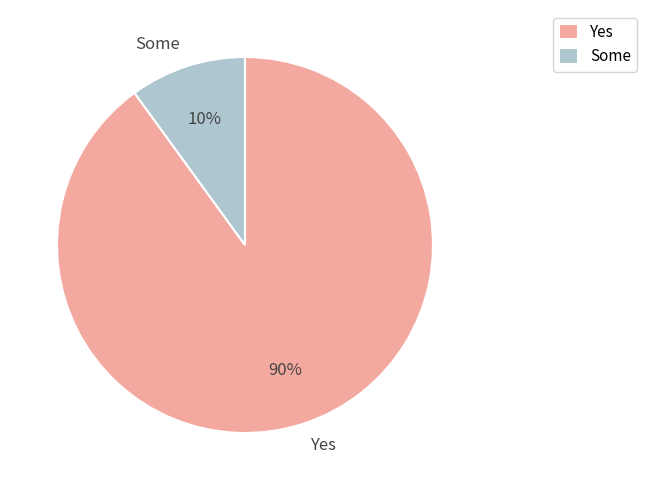

Rank the categories by value from highest to lowest.

Yes, Some